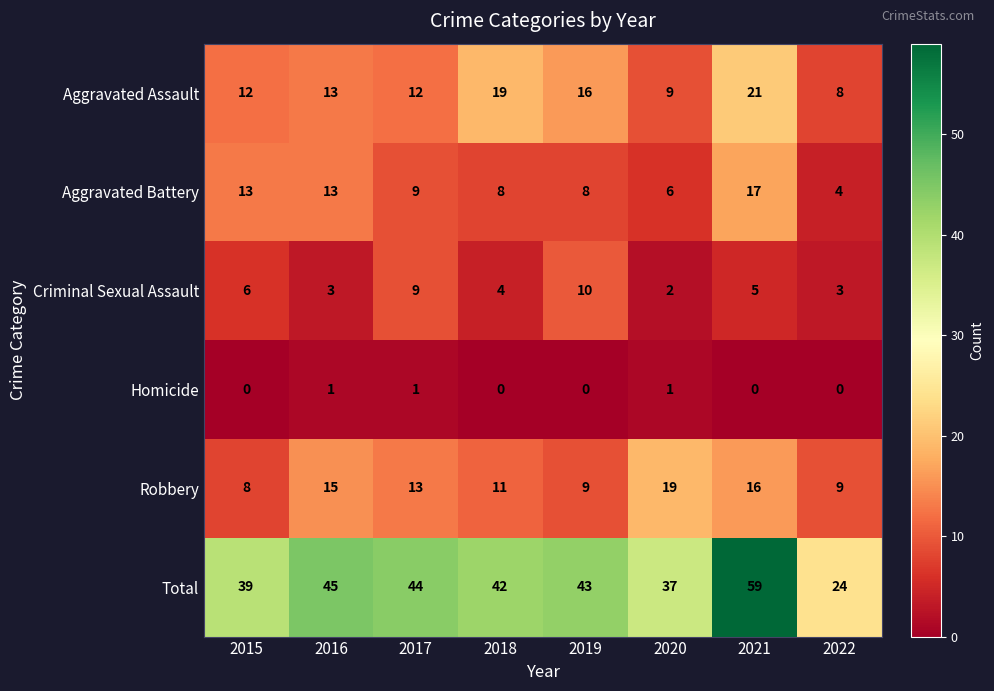

Which series has the largest total across all categories?

Total